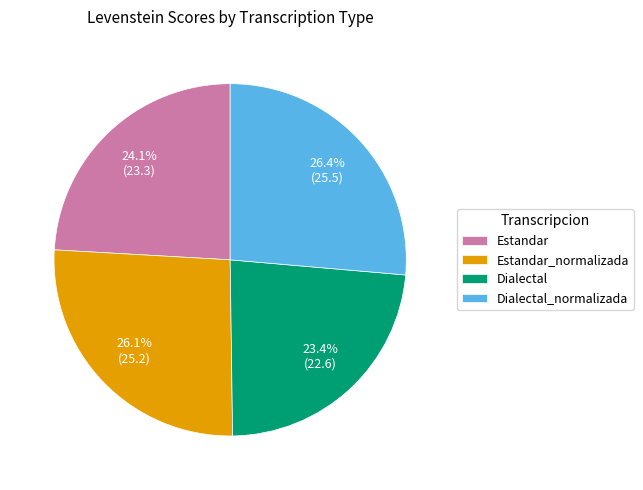

To the nearest percent, what portion does Estandar_normalizada represent?

26%